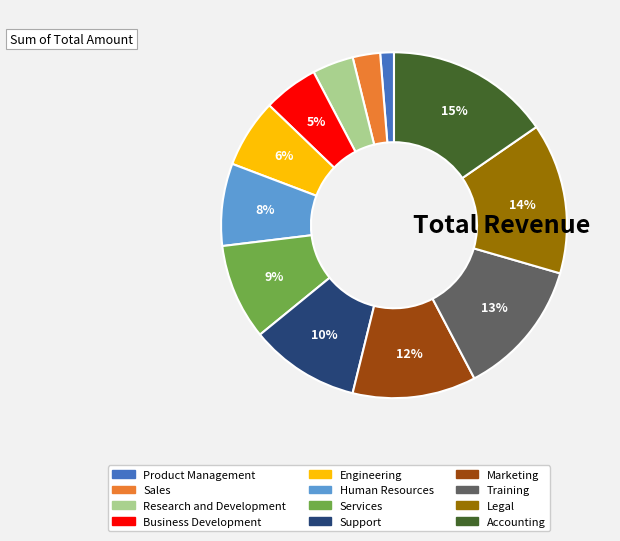

How many segments does this pie chart have?

12